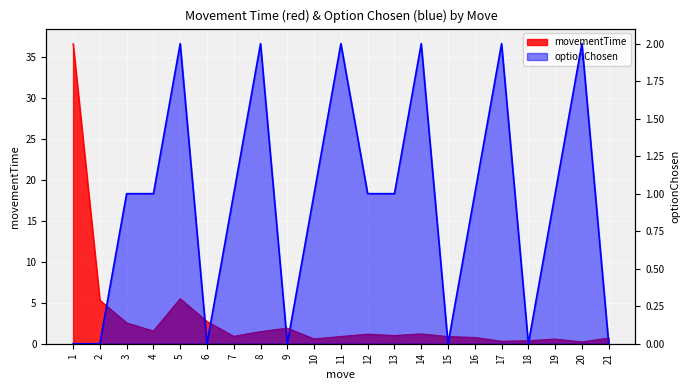

What is the value of the optionChosen point at the 13th from the left?

1.0